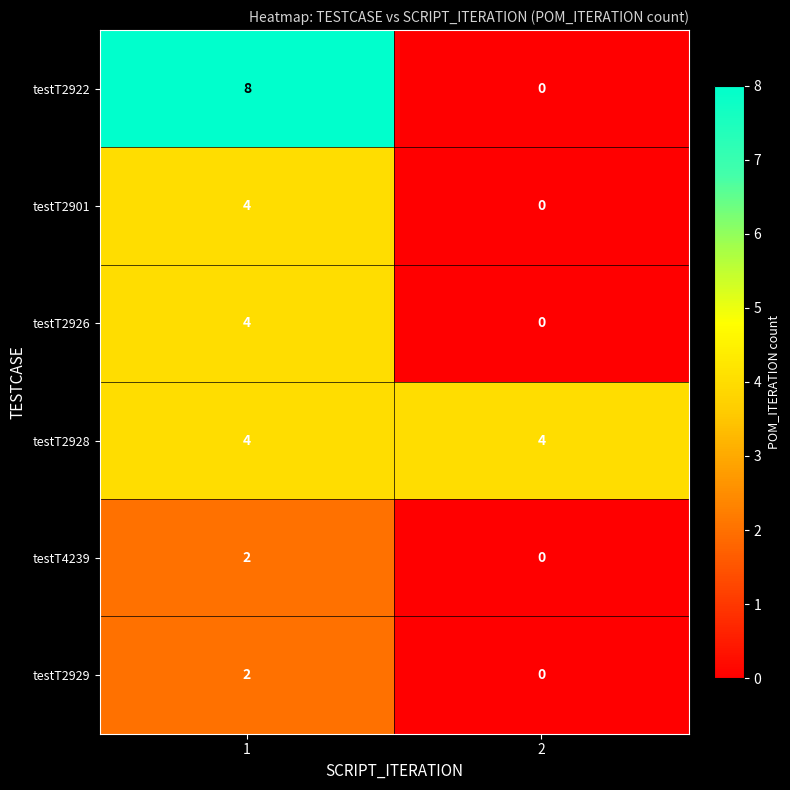

The value of testT2926 at 2 is -2. True or false?

False